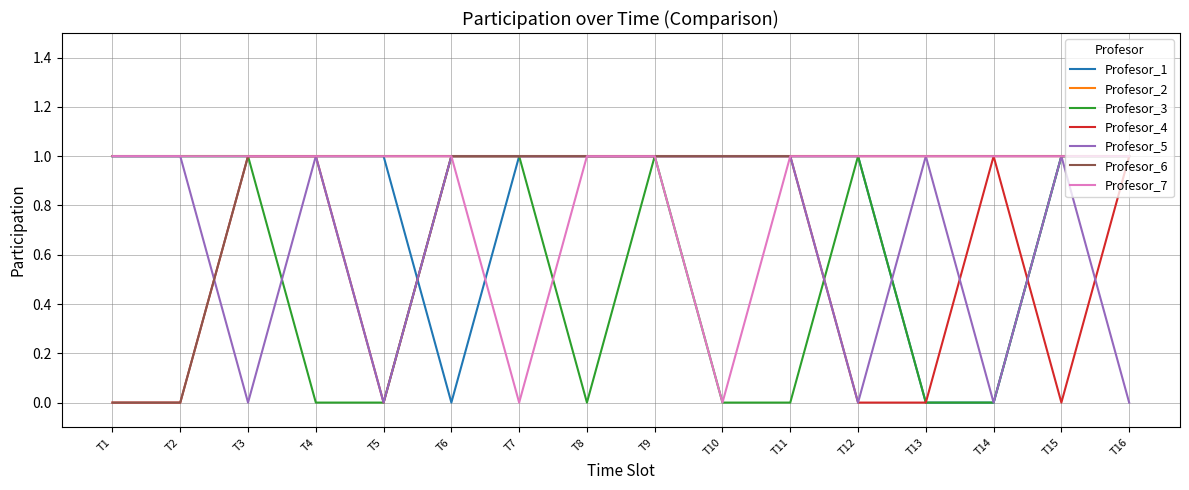

What is the average value of the Profesor_5 series?

1